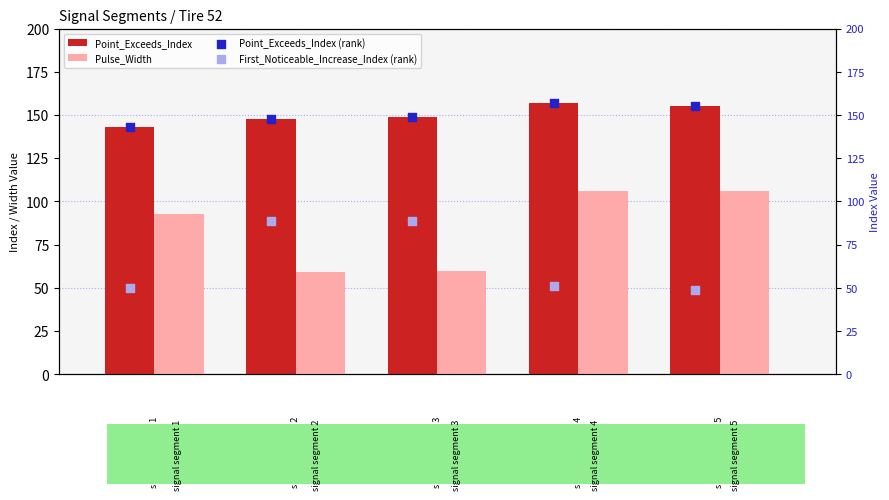

What is the difference between the maximum and minimum values in the Pulse_Width series?

47